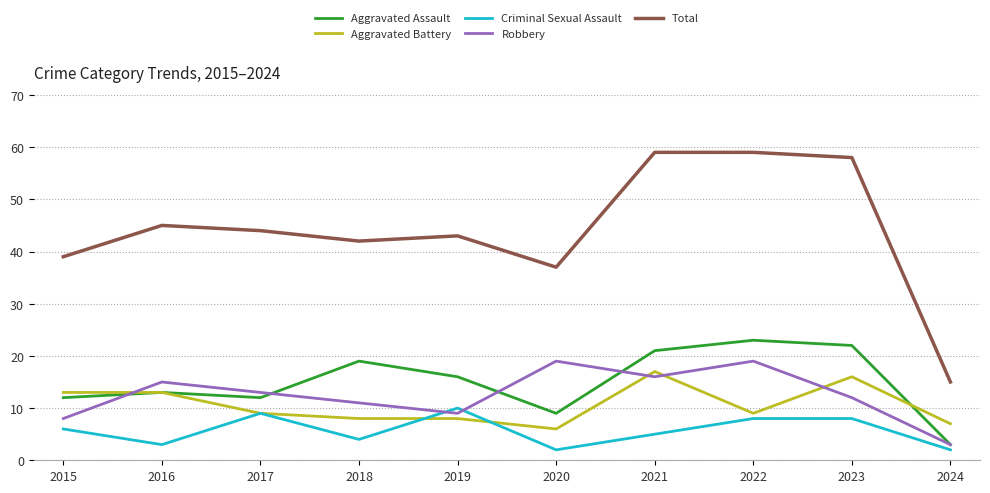

Which series has the widest spread of values?

Total